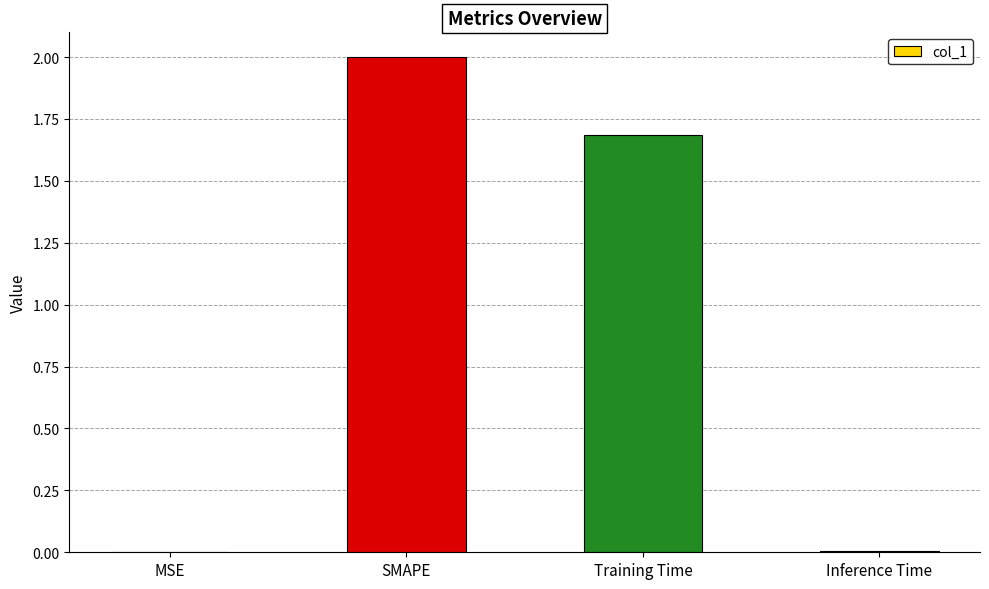

Which has a higher value, Training Time or Inference Time?

Training Time